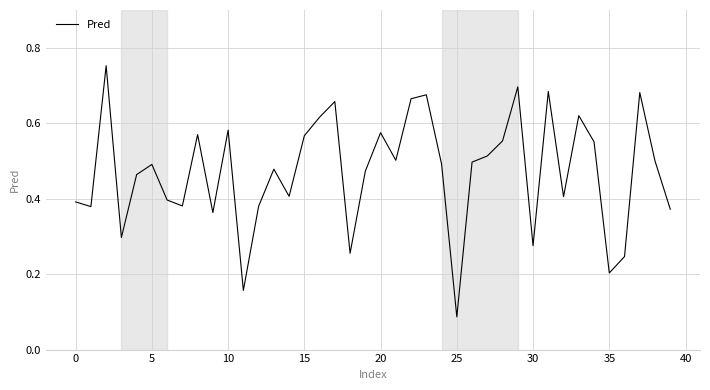

What is the difference between the maximum and minimum values?

0.7